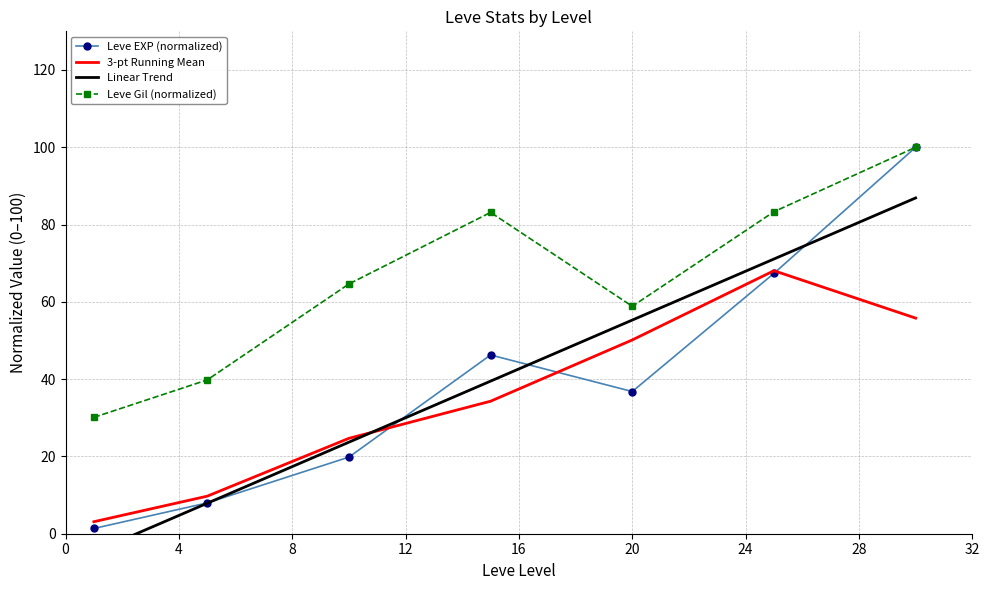

In Leve EXP (normalized), how many points are higher than both neighbors (excluding endpoints)?

1